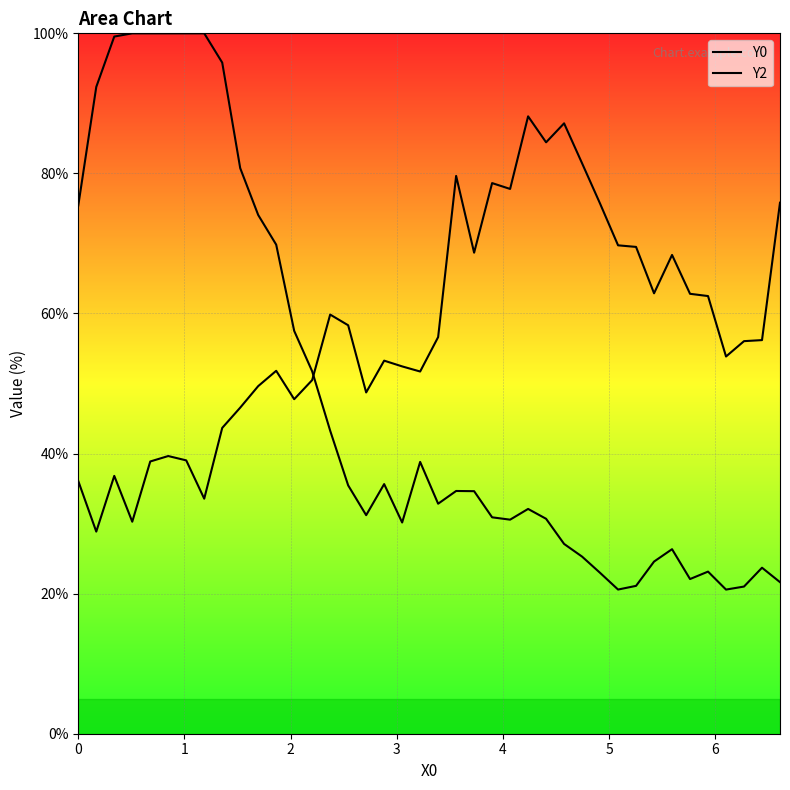

What is the value of the Y2 point at the 21st from the left?

56.6